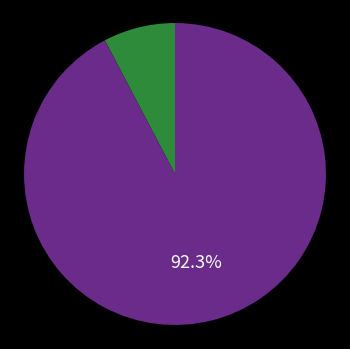

Does any single category account for the majority?

Yes